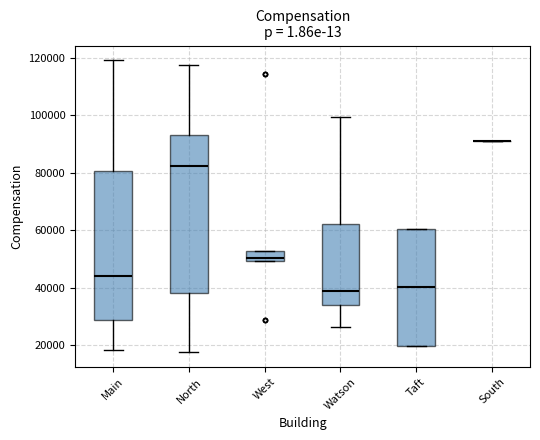

Reading left to right, transcribe this box plot: for each box, give where its median line is, the range the box spans, and where its two whiskers end, as read against the y-axis. The values are not printed on the chart, so give them approximately, as read against the axis.

Main: median 44000, box 28000 to 80000, whiskers 18000 to 120000
North: median 82000, box 38000 to 94000, whiskers 18000 to 118000
West: median 50000 (just above the box's lower edge), box 50000 to 52000, whiskers 50000 to 52000
Watson: median 38000, box 34000 to 62000, whiskers 26000 to 100000
Taft: median 40000, box 20000 to 60000, whiskers 20000 to 60000
South: box collapsed to a line at 90000, whiskers 90000 to 90000